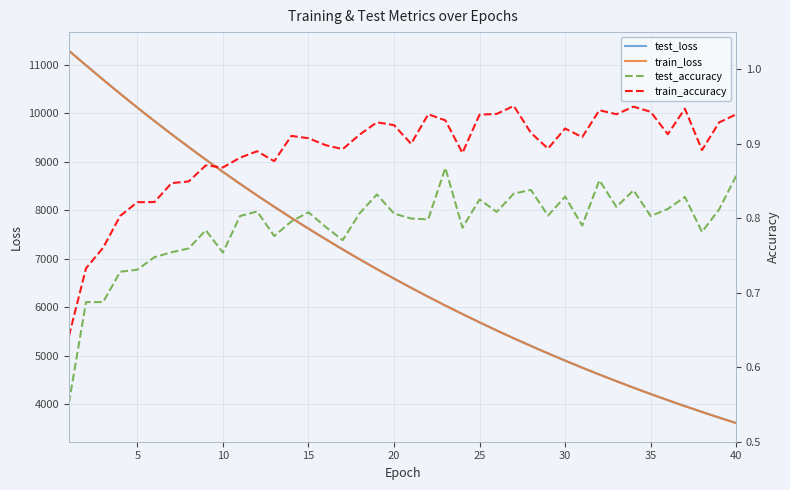

Which series has the largest total across all categories?

test_loss